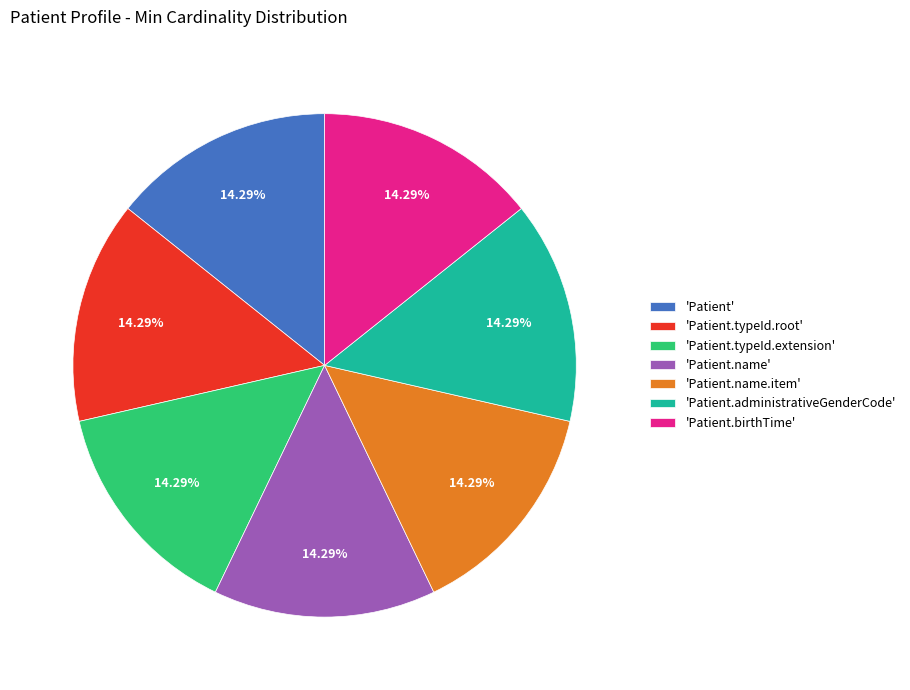

Combined, do 'Patient.typeId.extension' and 'Patient' account for over 50%?

No